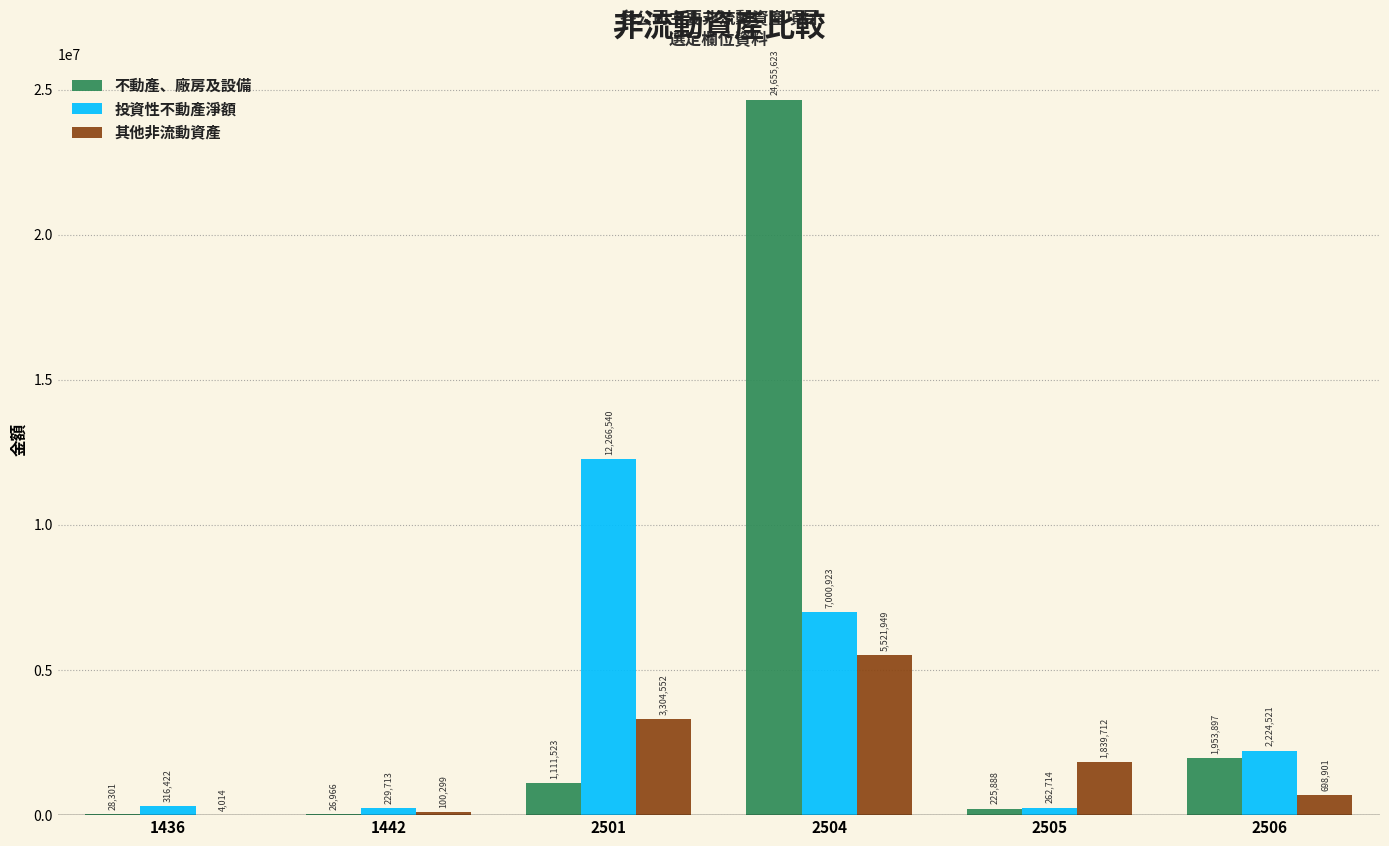

What is the total value across all series at 2504?

37178495